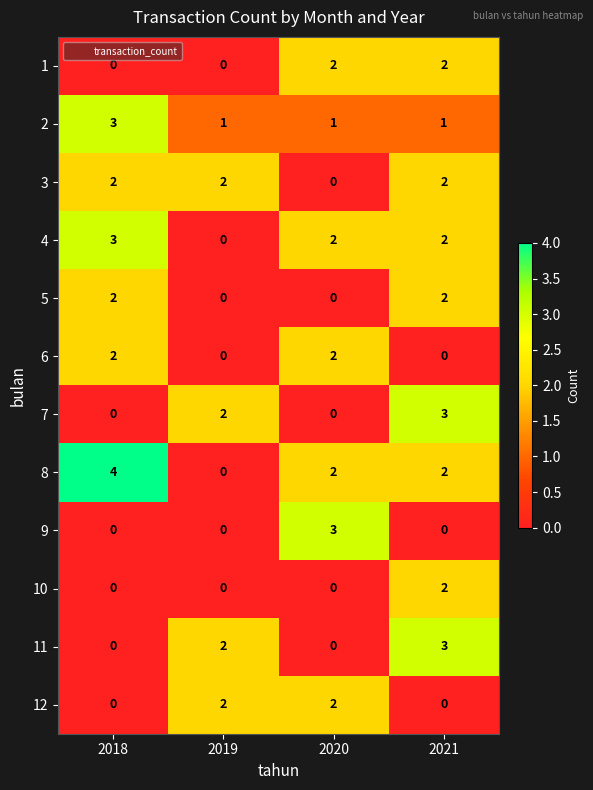

True or false: 1 has a value of 1 at 2018.

False